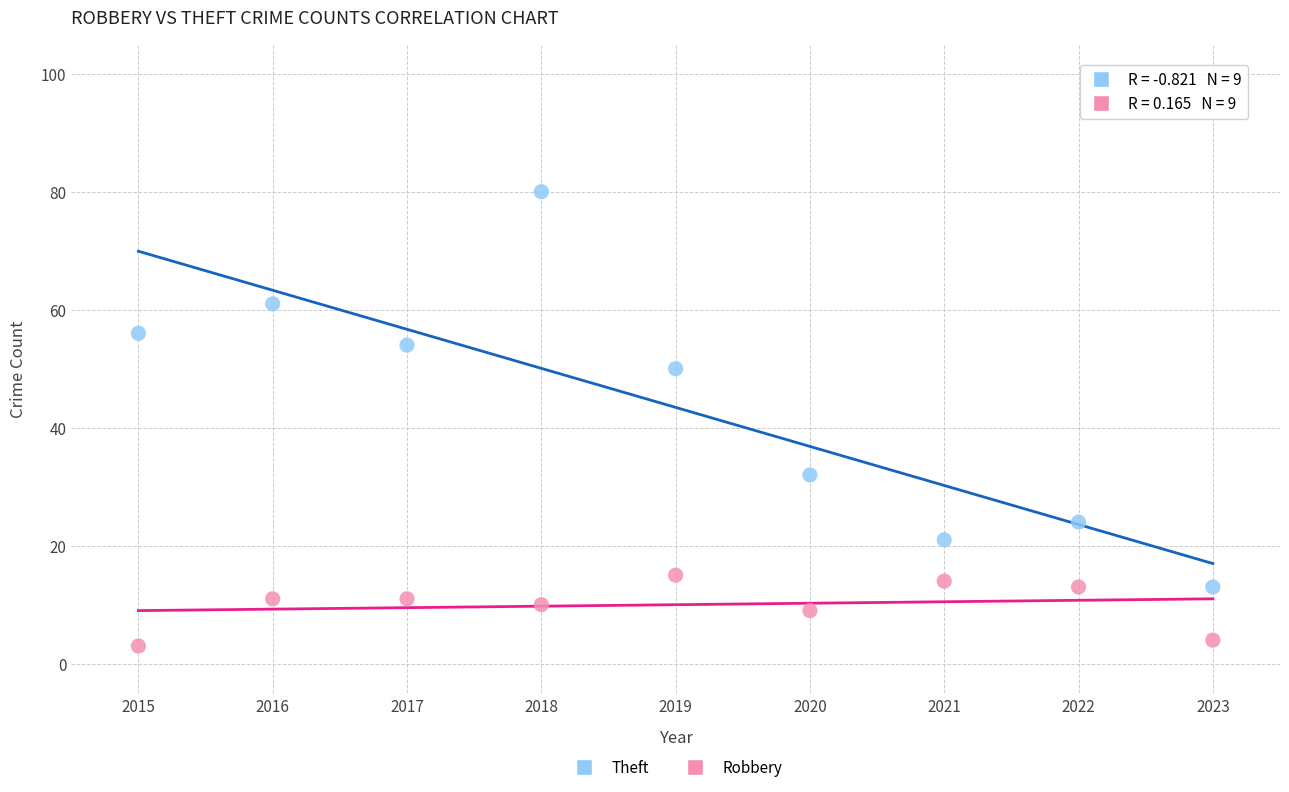

What are all the series names shown in the legend?

Theft, Robbery